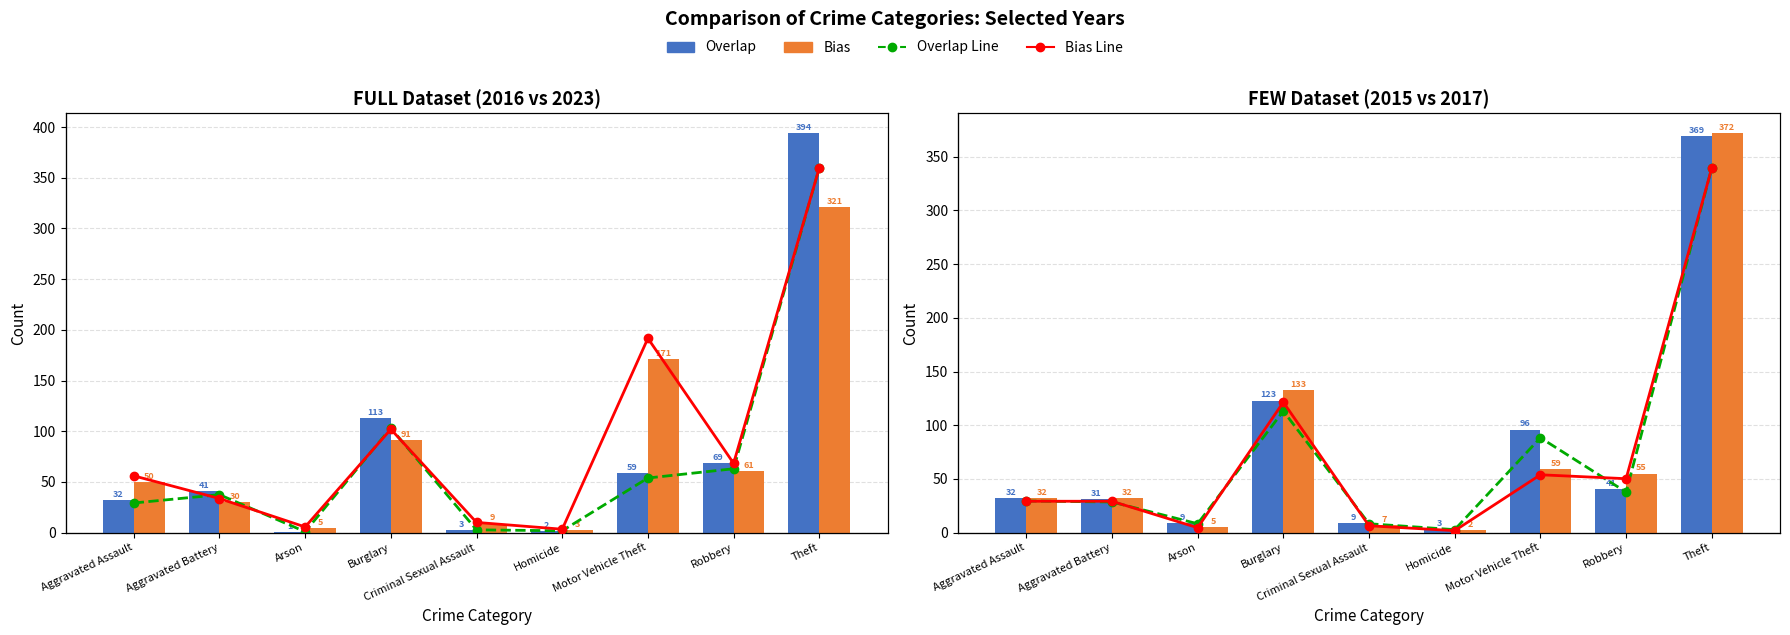

The 2023 Line series shows 0.0 at Homicide. True or false?

True